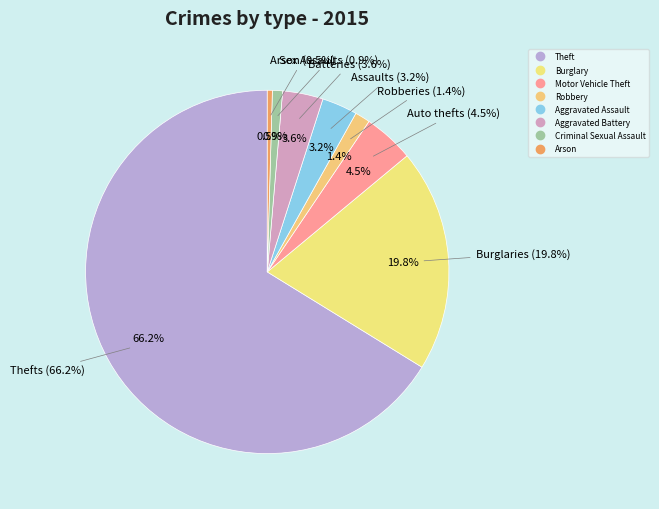

Which category has the biggest portion of the pie?

Theft